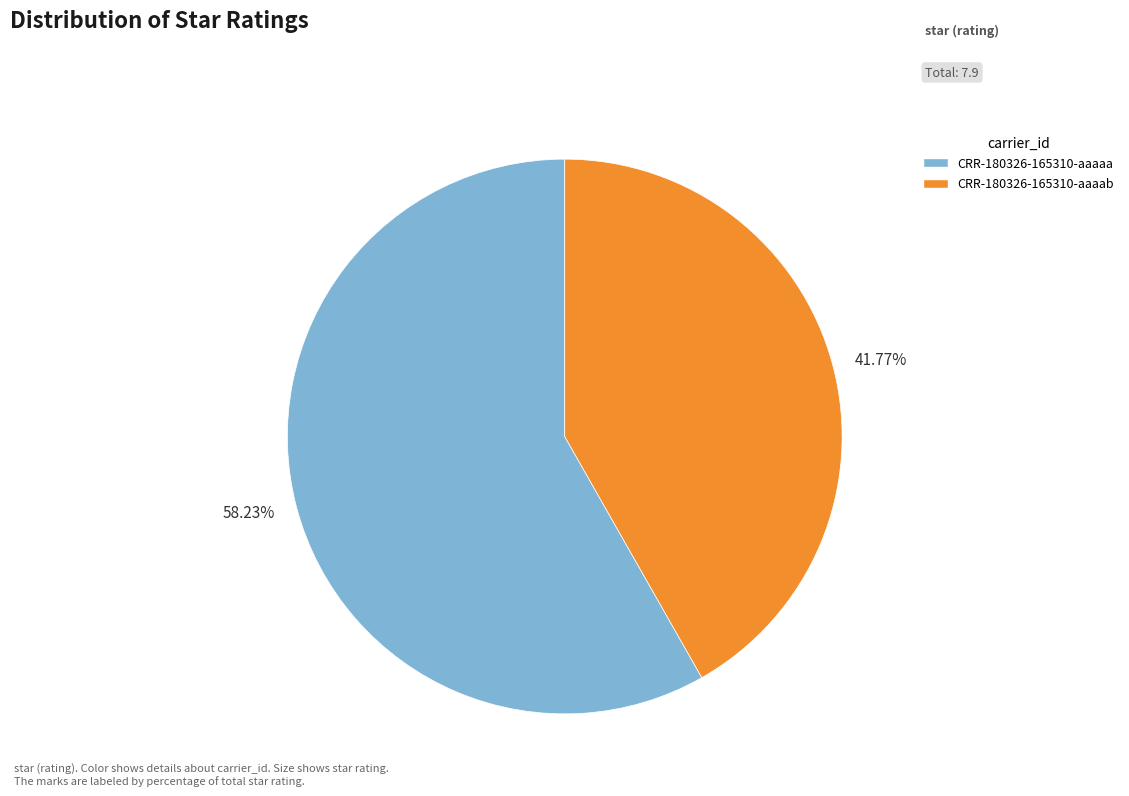

Which category has the biggest portion of the pie?

CRR-180326-165310-aaaaa